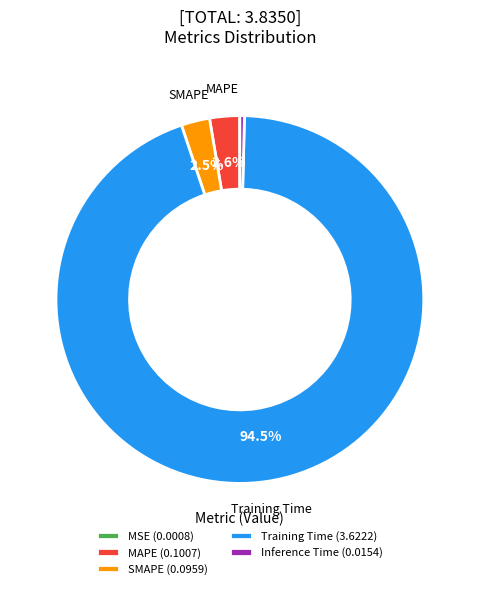

Is there a majority slice in this chart?

Yes